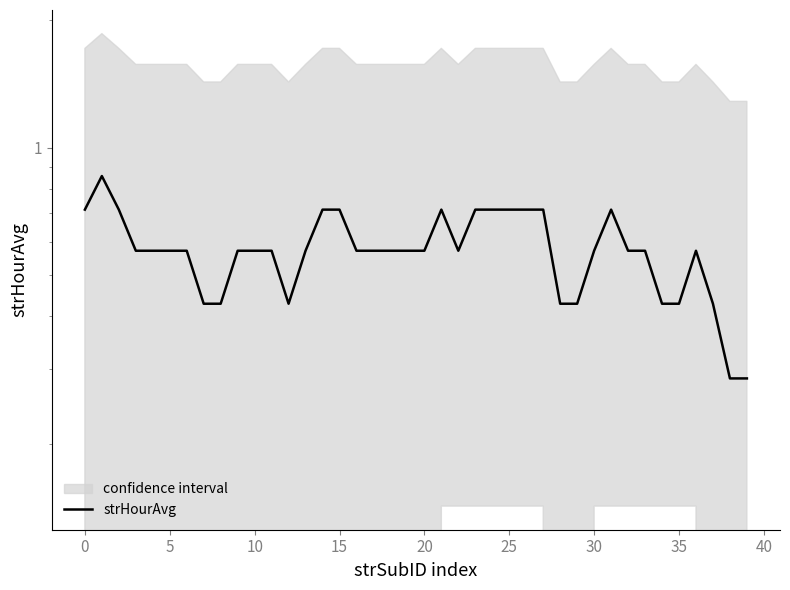

How many lines are shown in the chart?

1